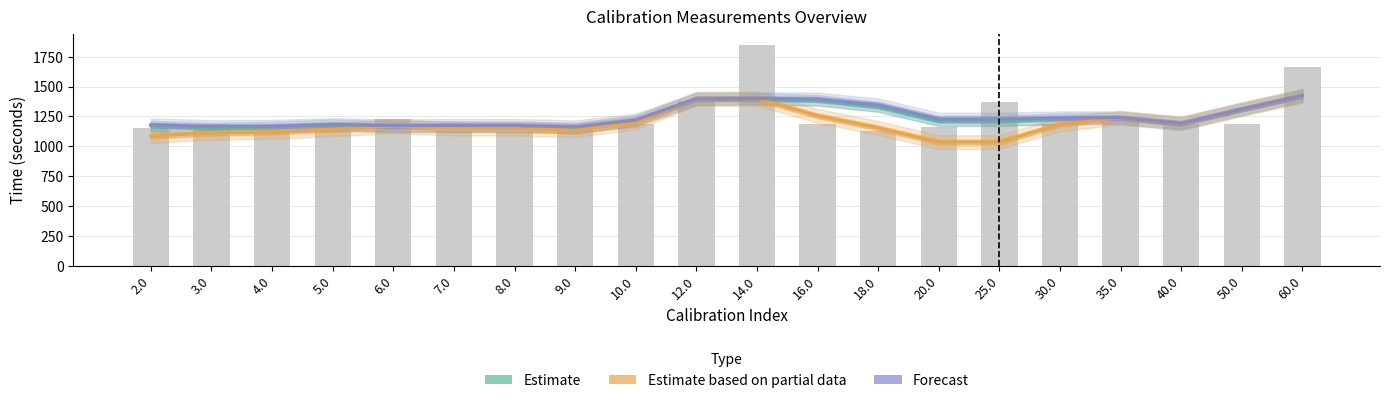

The Forecast (Total Beam Time) series shows 1310.6 at 50.0. True or false?

True